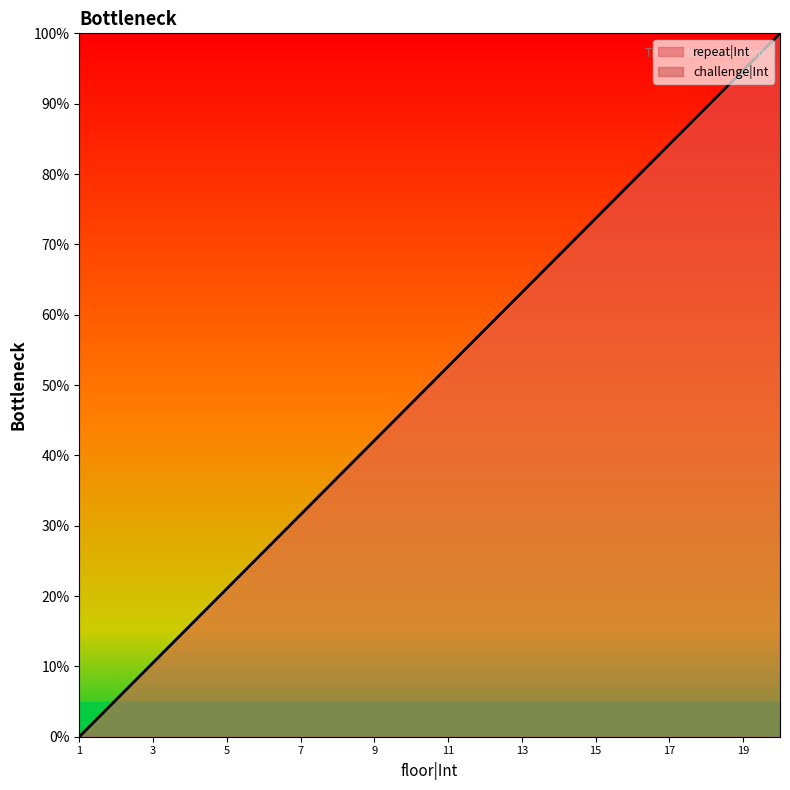

Between 2 and 18, which series saw the biggest shift?

repeat|Int